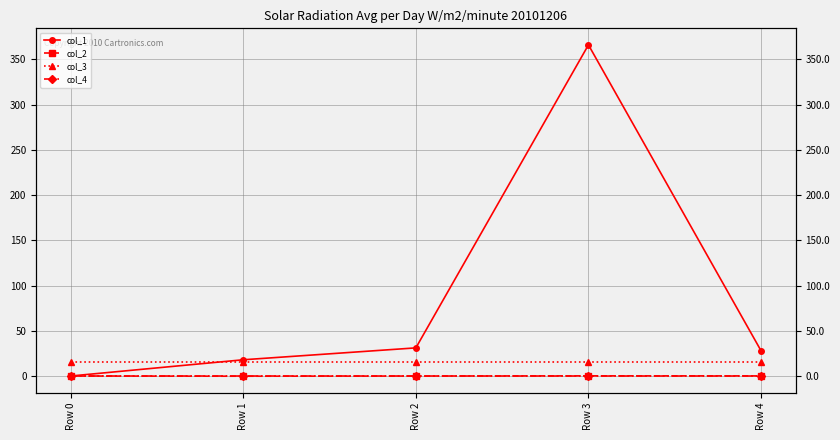

What is the smallest value displayed?

-0.2